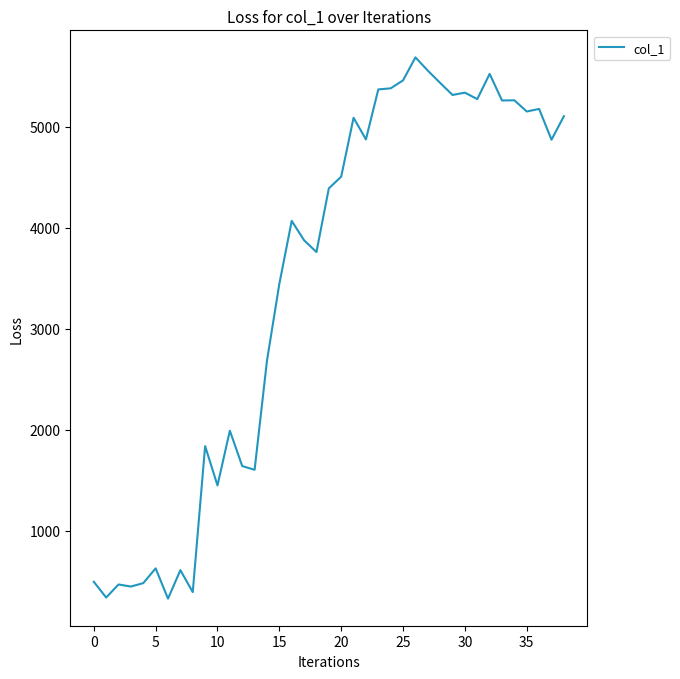

What is the minimum value shown in the chart?

324.9